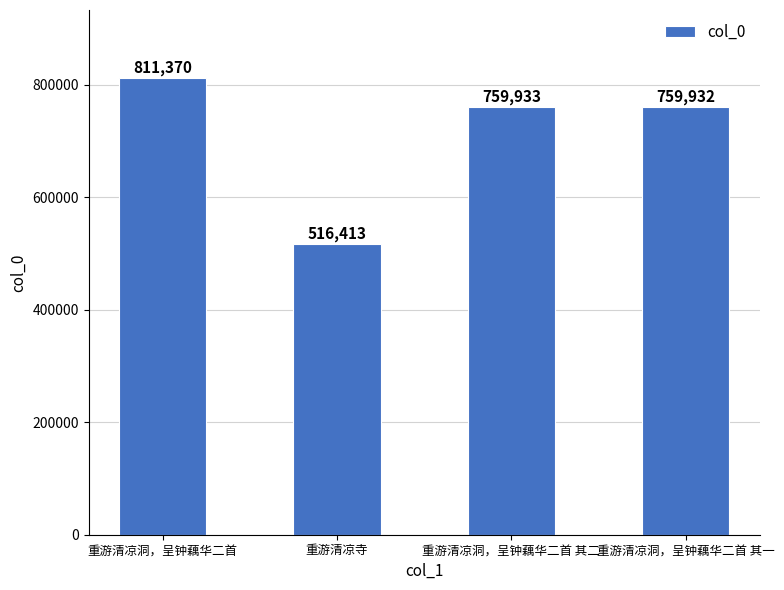

What is the greatest value displayed?

811370